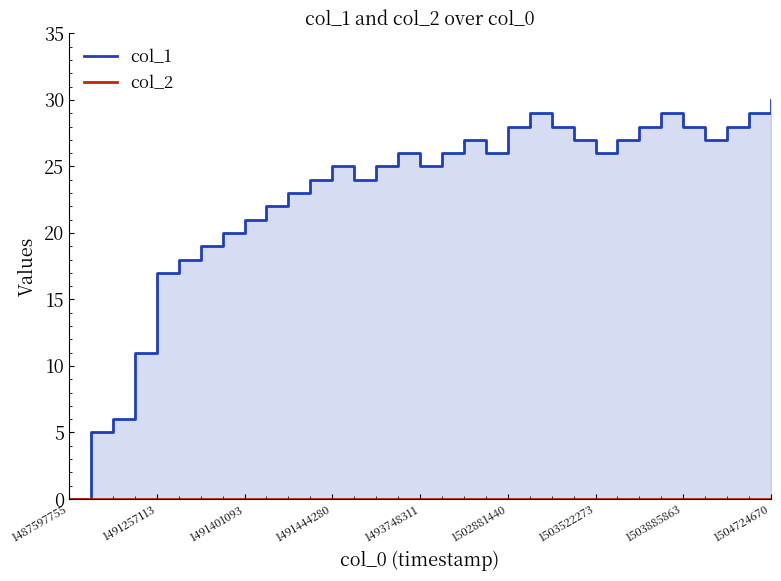

What are all the series names shown in the legend?

col_1, col_2